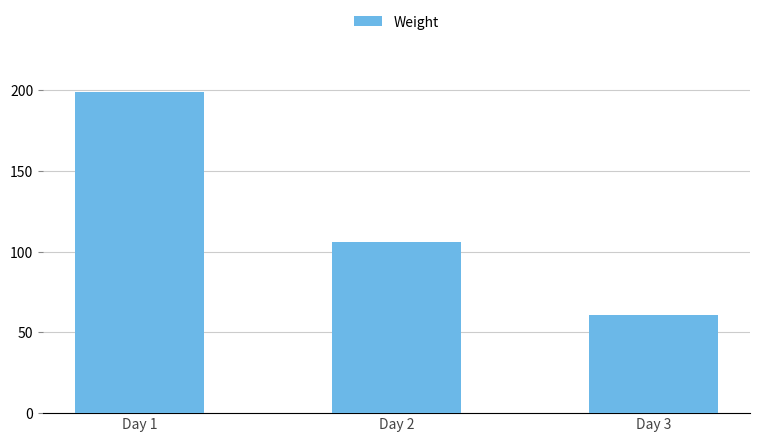

What is the sum of the values at Day 2 and Day 1?

305